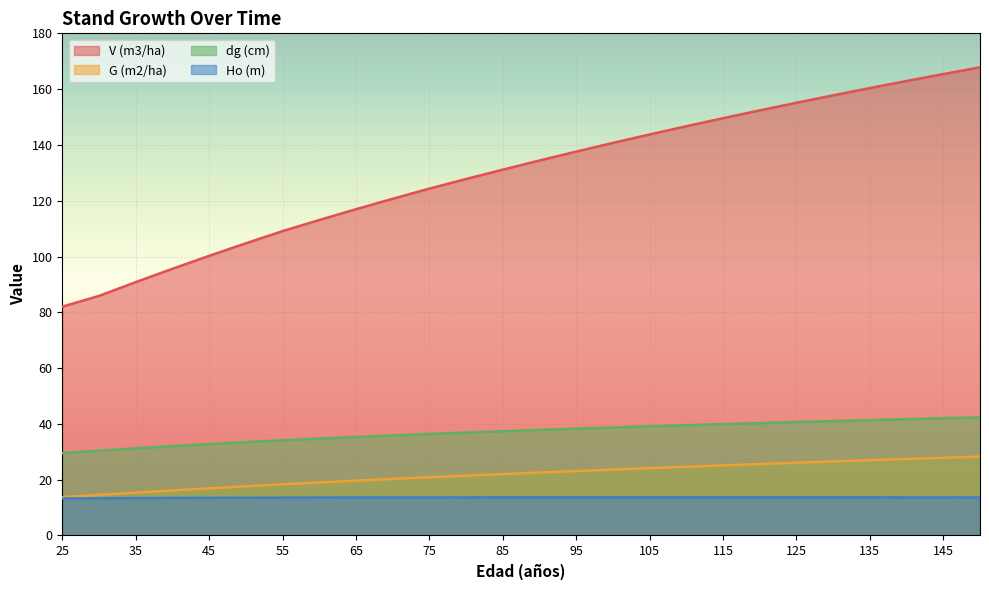

Which has a higher value, 60 or 100?

100